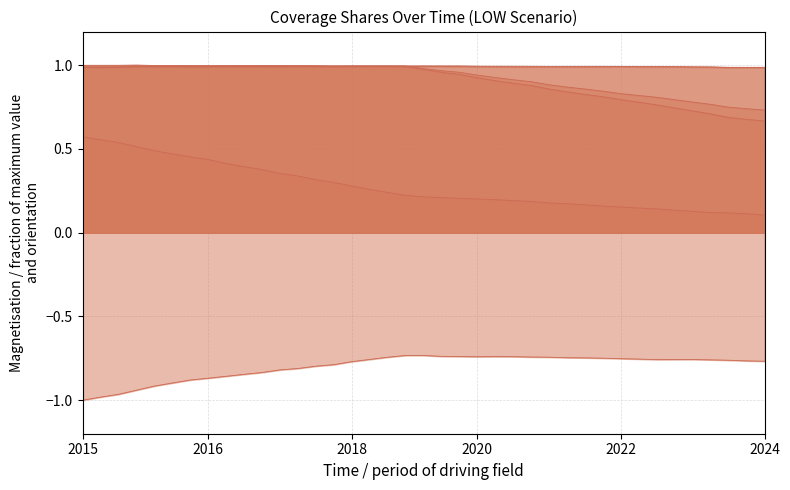

What is the value of the All coverage legal age (LOW) point at the 35th from the left?

0.8